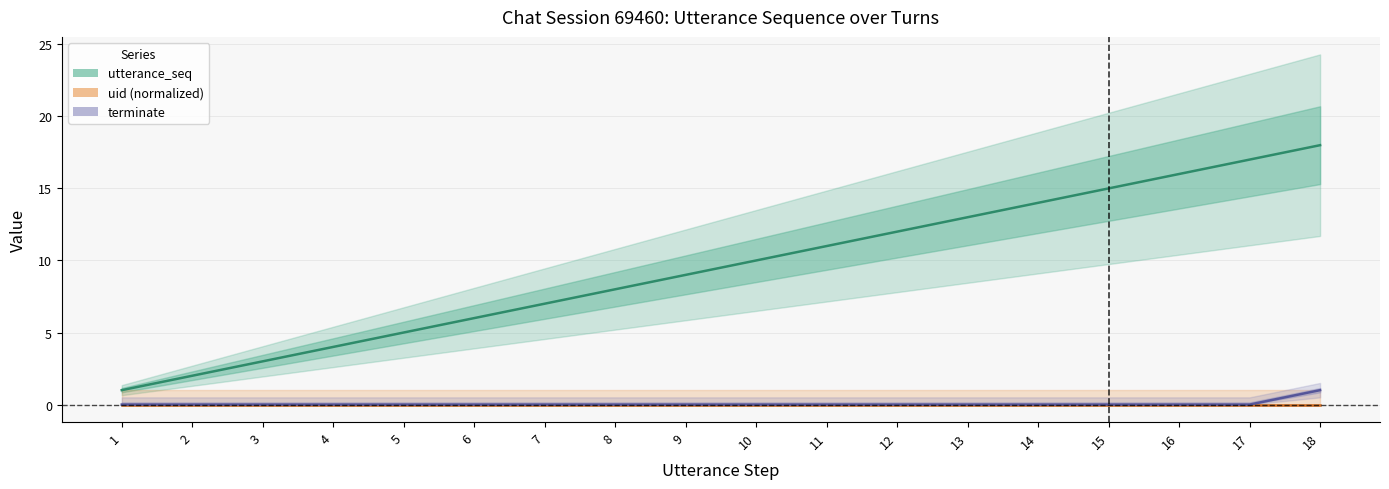

Is this an area chart (filled region under the line)?

No